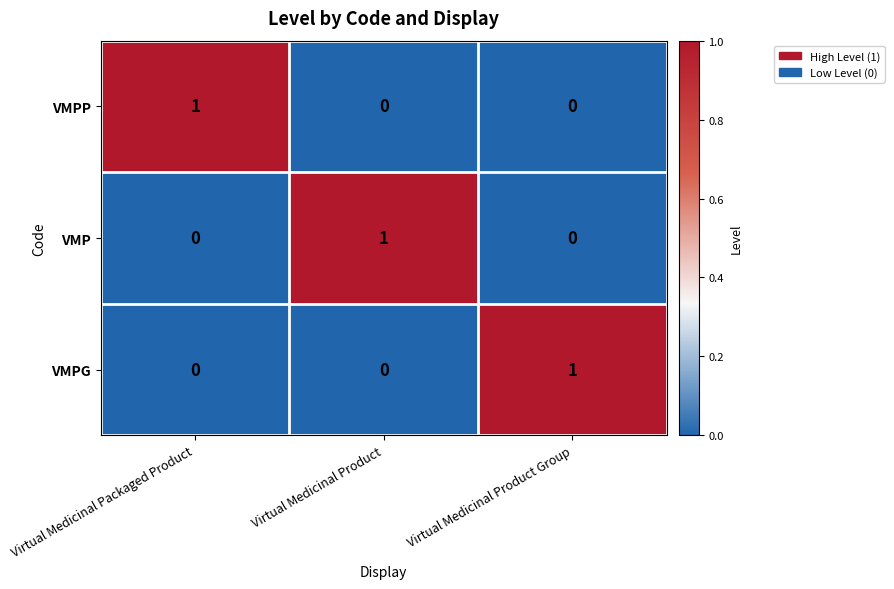

Reading right to left, what are all the values shown in this chart?

VMPP: Virtual Medicinal Product Group=0	Virtual Medicinal Product=0	Virtual Medicinal Packaged Product=1
VMP: Virtual Medicinal Product Group=0	Virtual Medicinal Product=1	Virtual Medicinal Packaged Product=0
VMPG: Virtual Medicinal Product Group=1	Virtual Medicinal Product=0	Virtual Medicinal Packaged Product=0